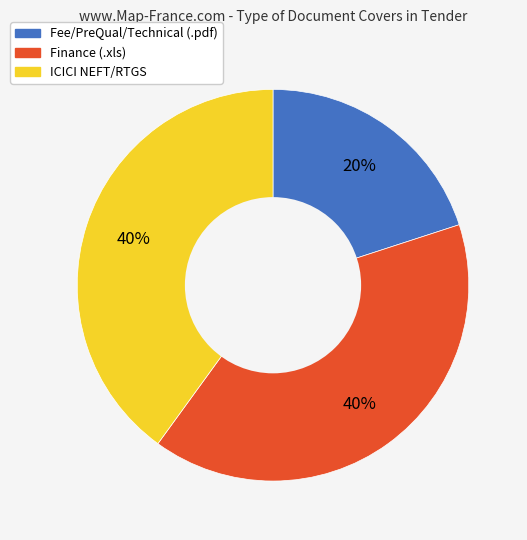

Is there any slice that represents more than half of the pie?

No